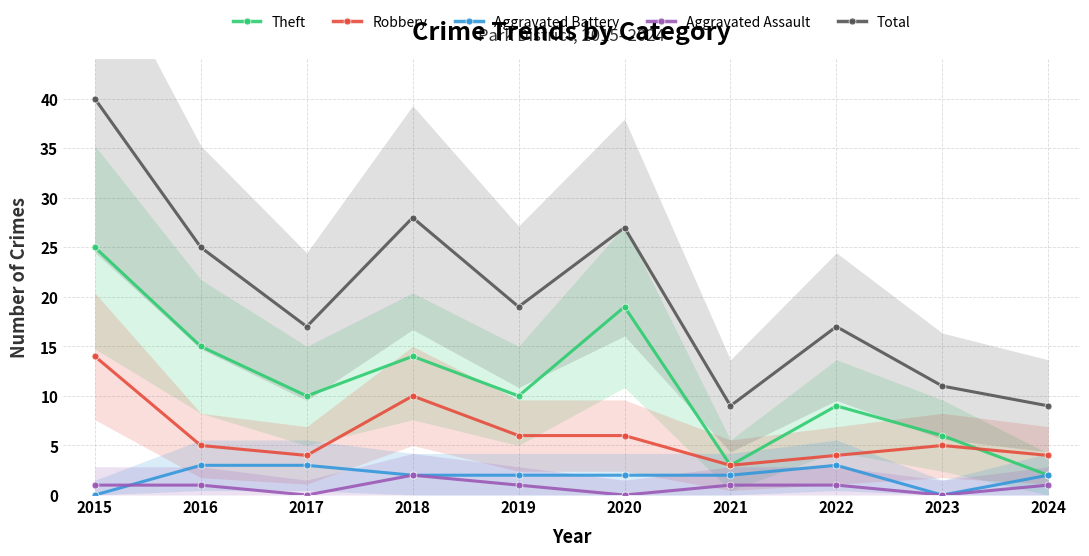

At which category is the sum across all series the highest?

2015